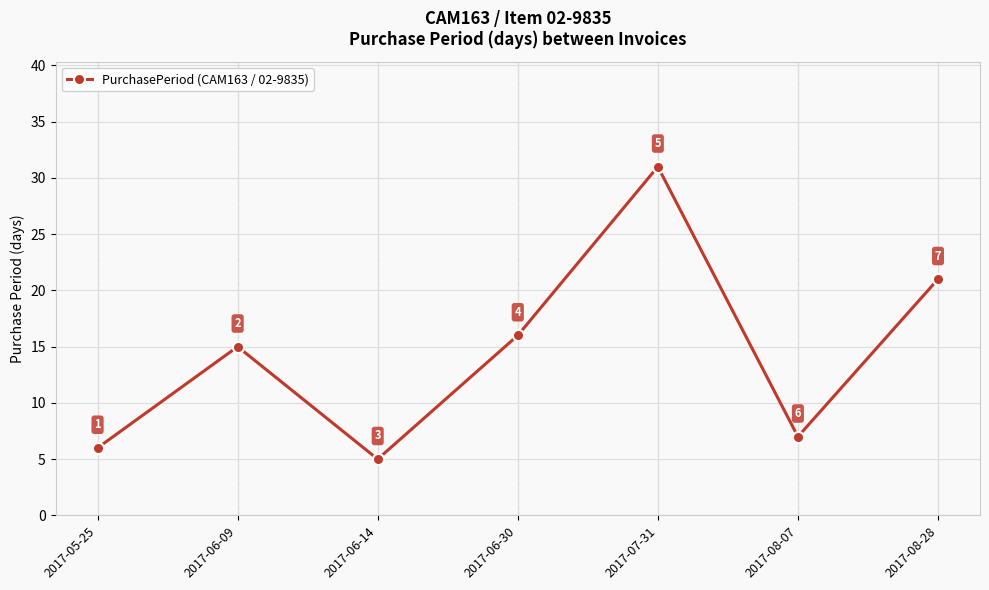

The value at 2017-05-25 is 6. True or false?

True